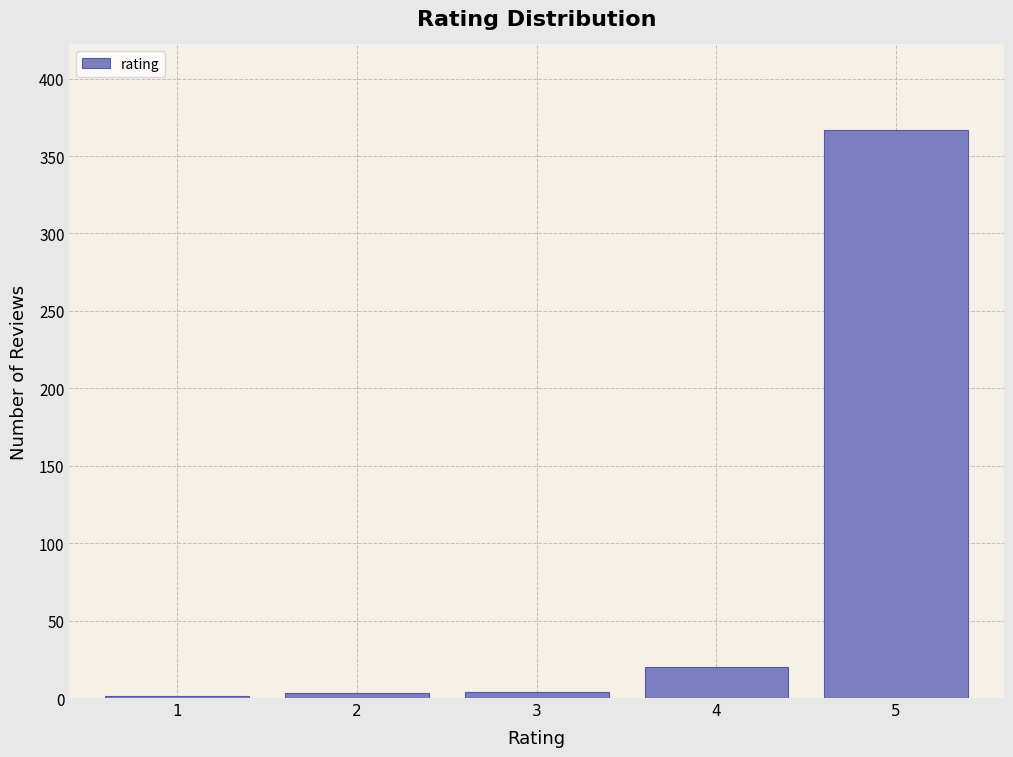

What is the greatest value displayed?

367